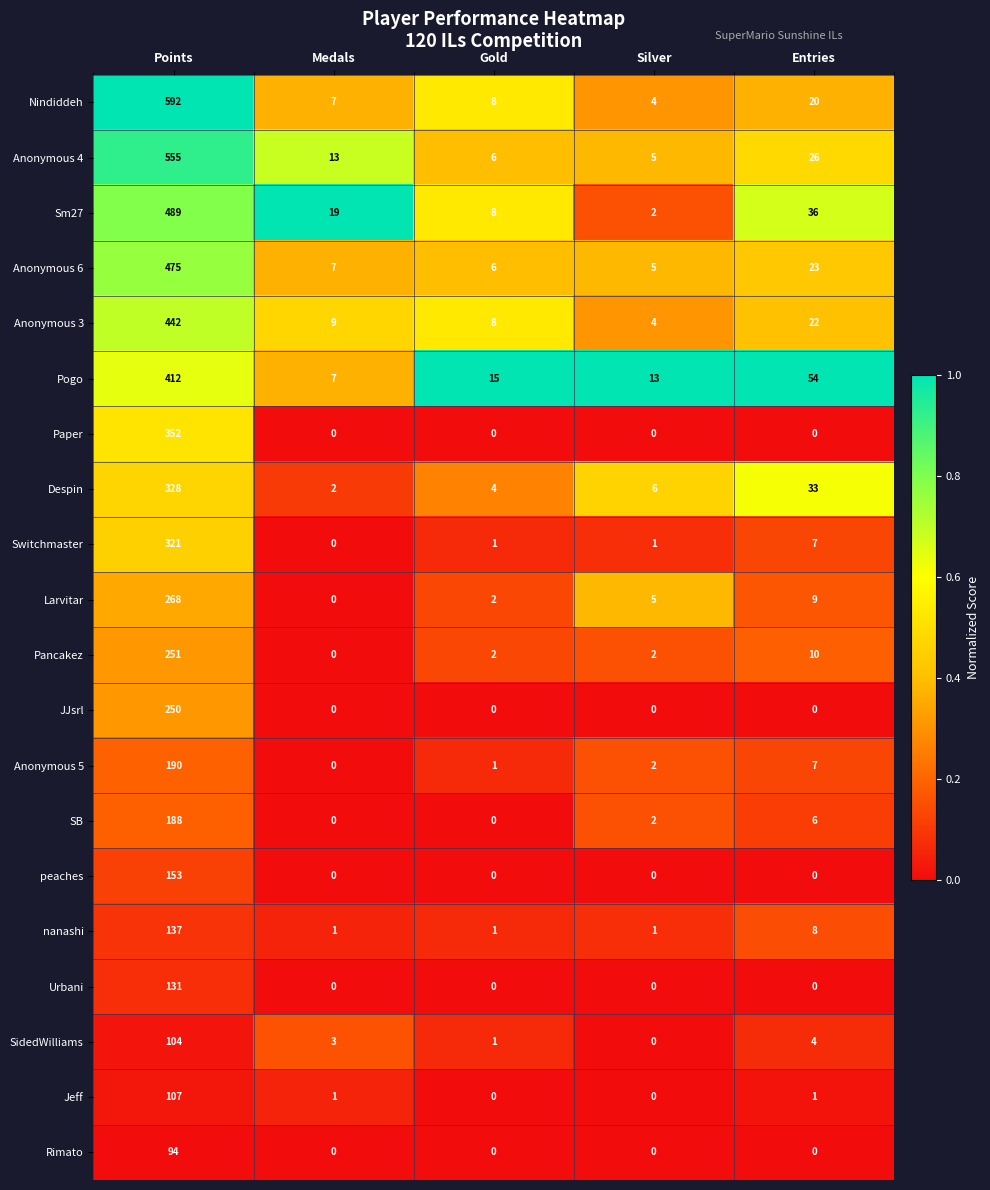

The Larvitar series shows 4 at Entries. True or false?

False